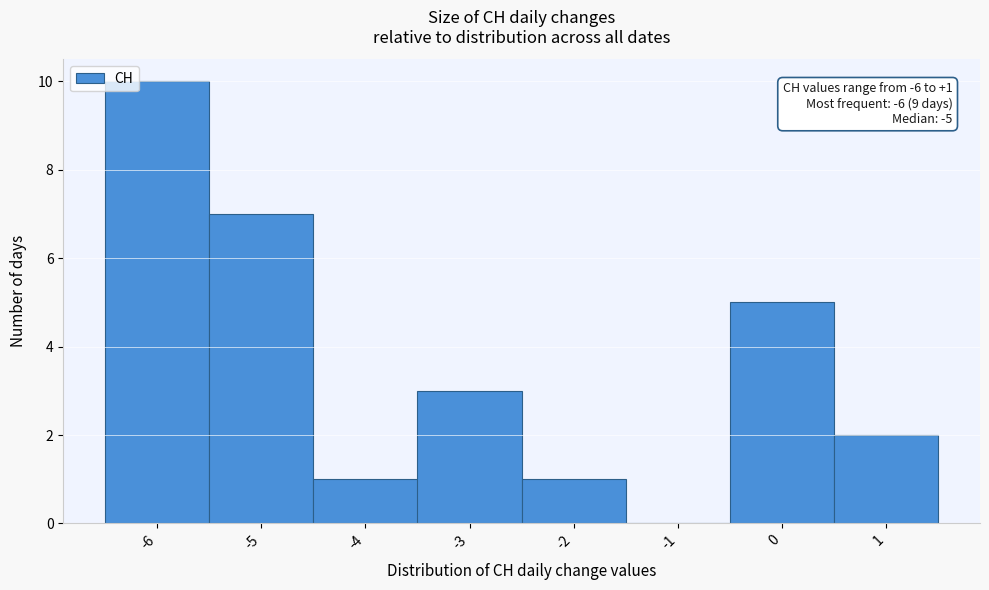

Over which range of the x-axis is the bar tallest?

-6.5 to -5.5